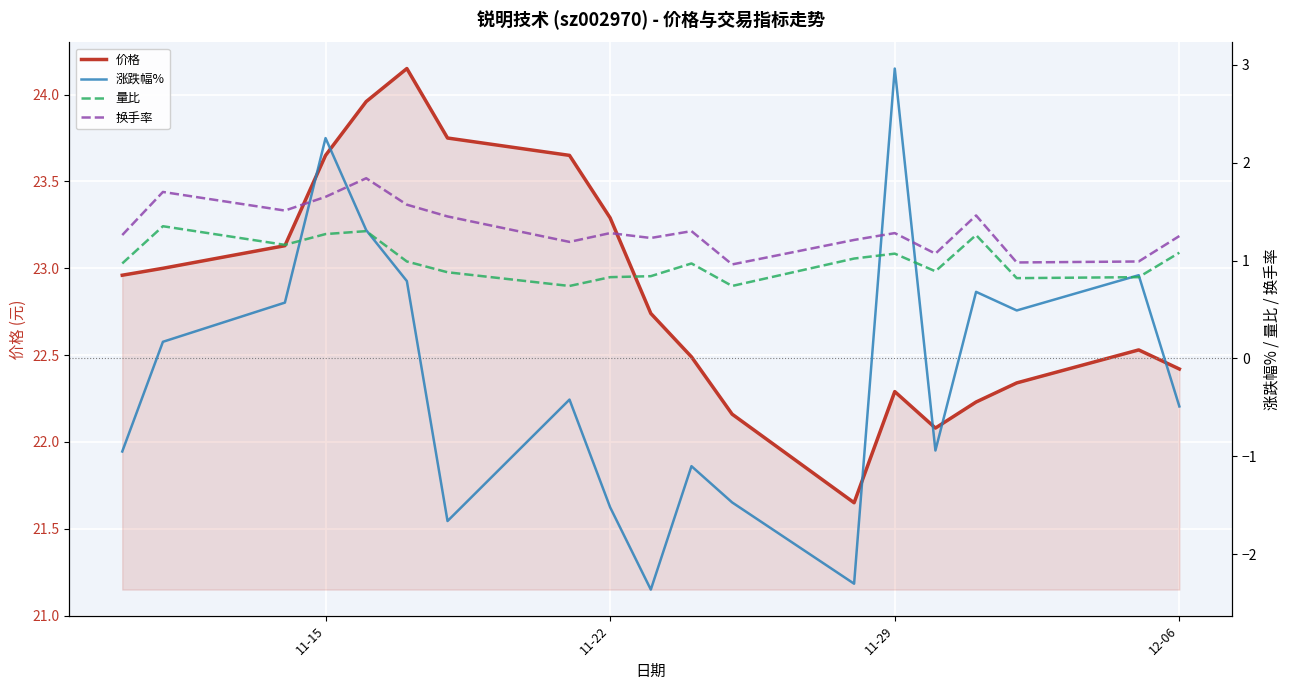

True or false: 价格 has a value of 22.3 at 11-29.

True